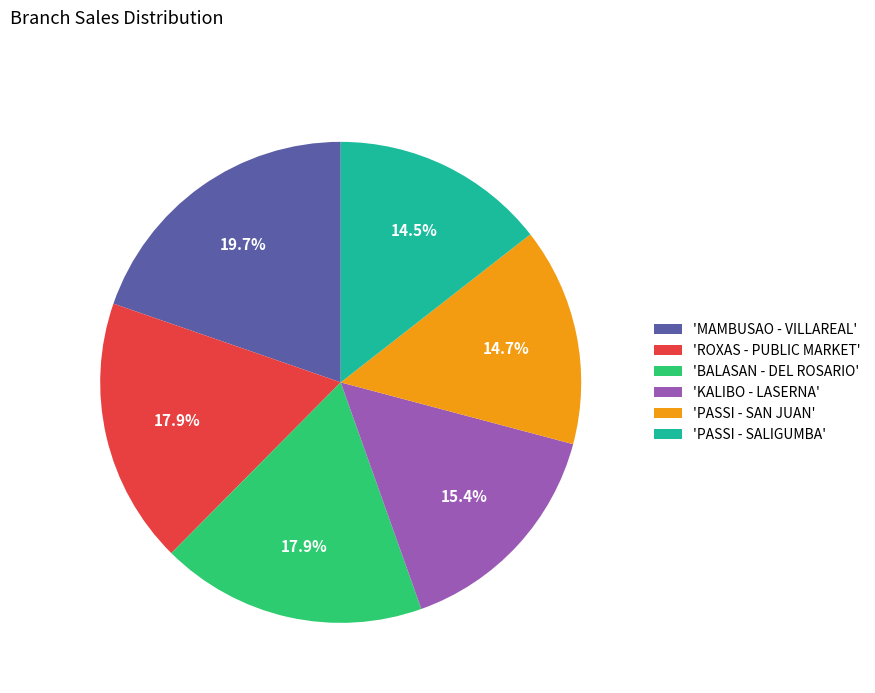

Does 'KALIBO - LASERNA' account for over 50% of the chart?

No